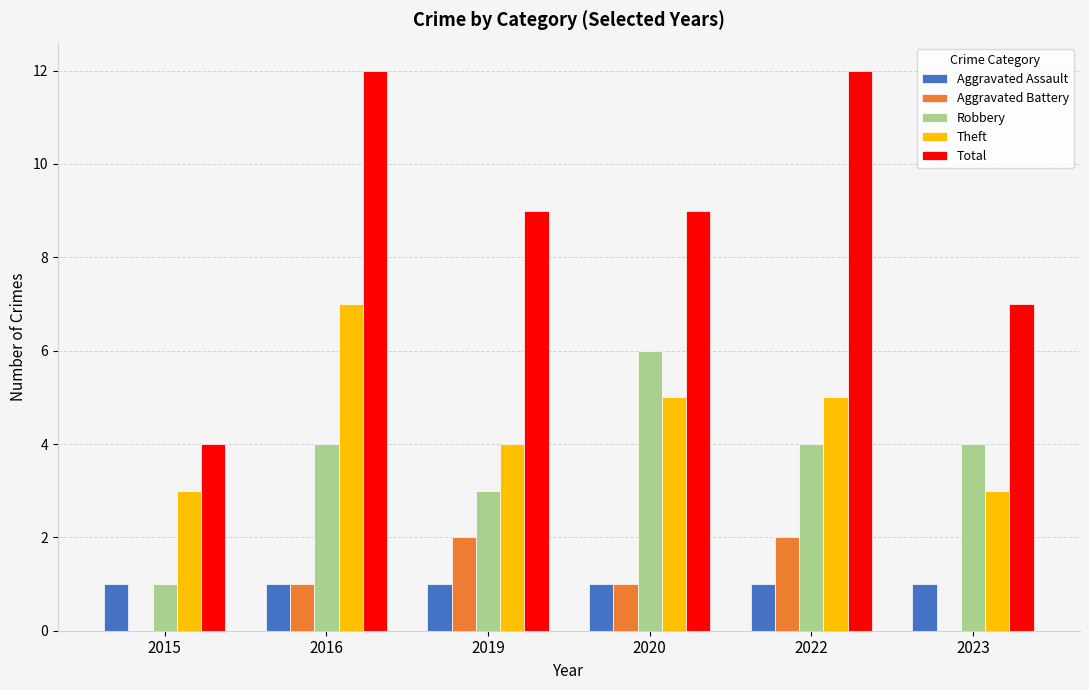

Which series changed the most between 2015 and 2019?

Total